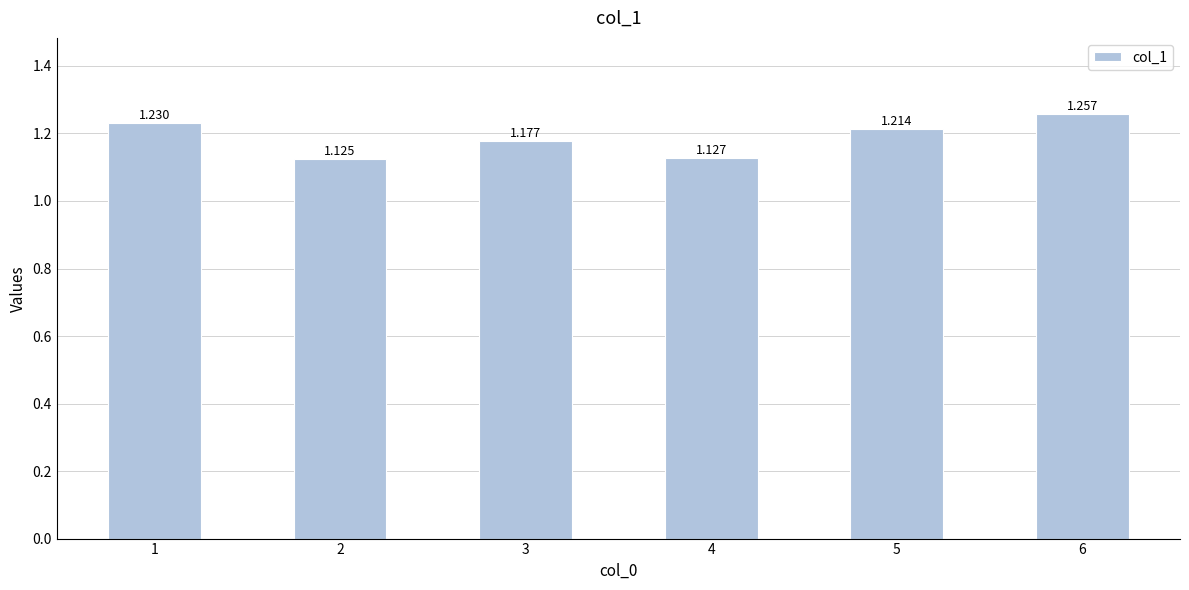

How many series are shown in this chart?

1